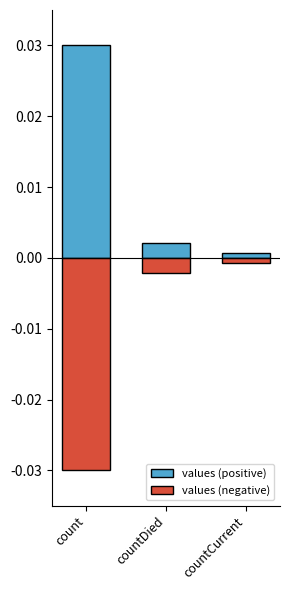

Which label corresponds to the smallest value in the chart?

count